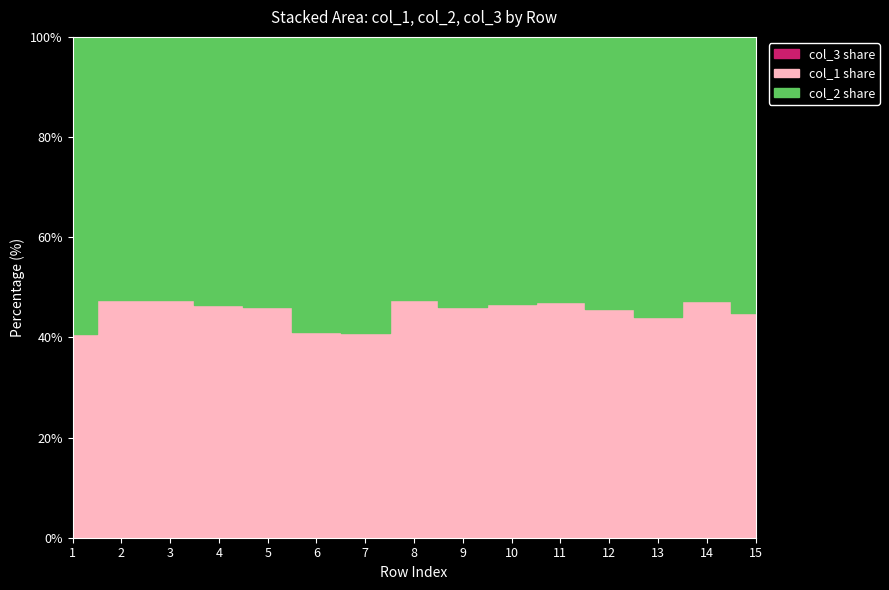

What is the difference between the col_2 values at 11 and 4?

16131